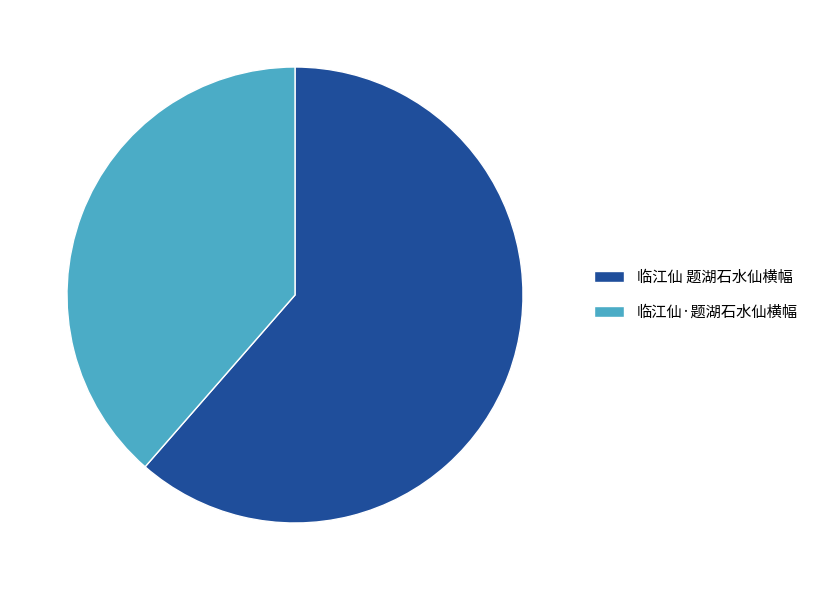

What is the largest slice in the pie chart?

临江仙 题湖石水仙横幅